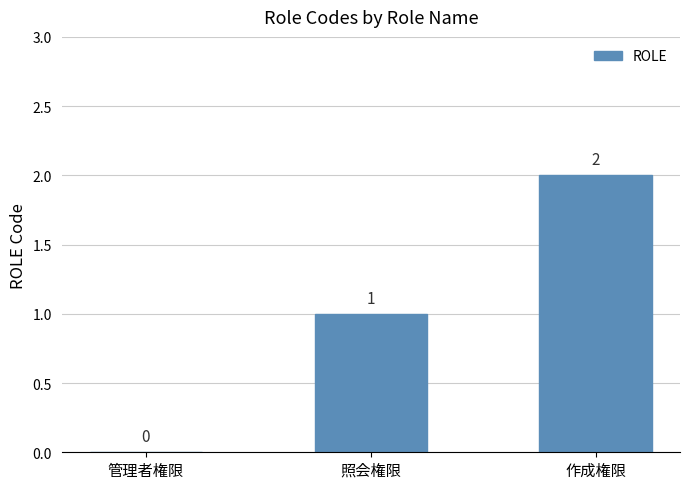

What is the greatest value displayed?

2